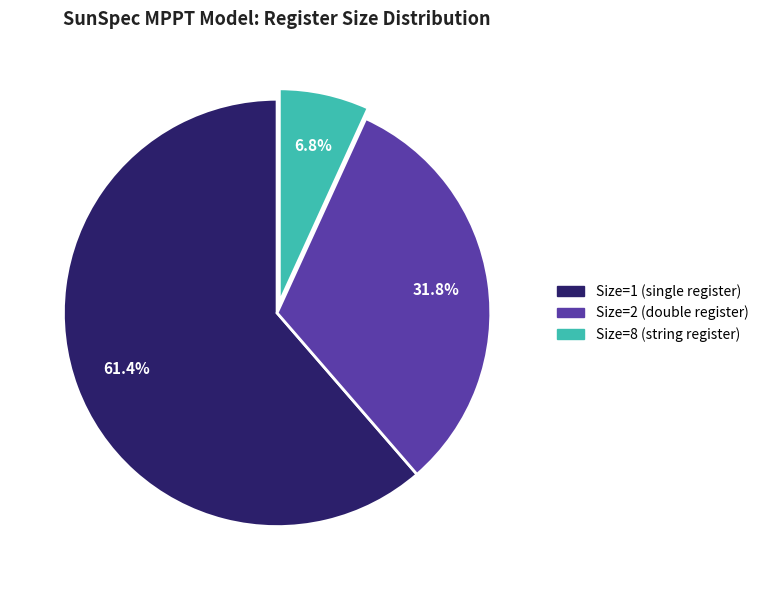

Is there a majority slice in this chart?

Yes